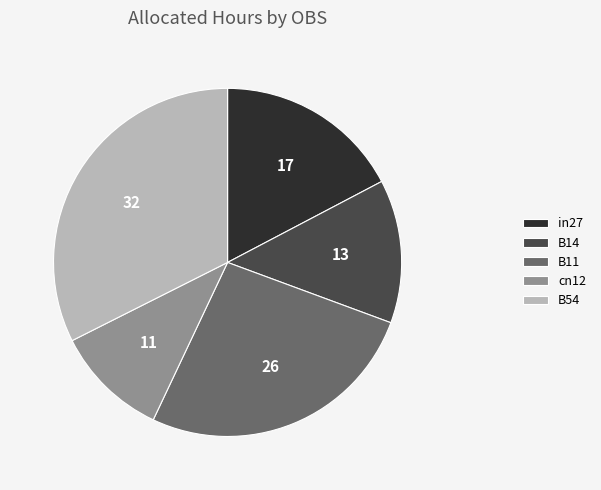

Rank the categories by value from highest to lowest.

B54, B11, in27, B14, cn12